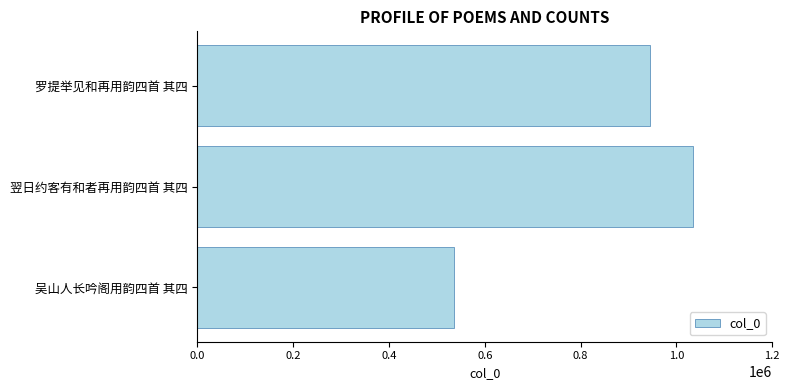

Which has a higher value, 吴山人长吟阁用韵四首 其四 or 罗提举见和再用韵四首 其四?

罗提举见和再用韵四首 其四